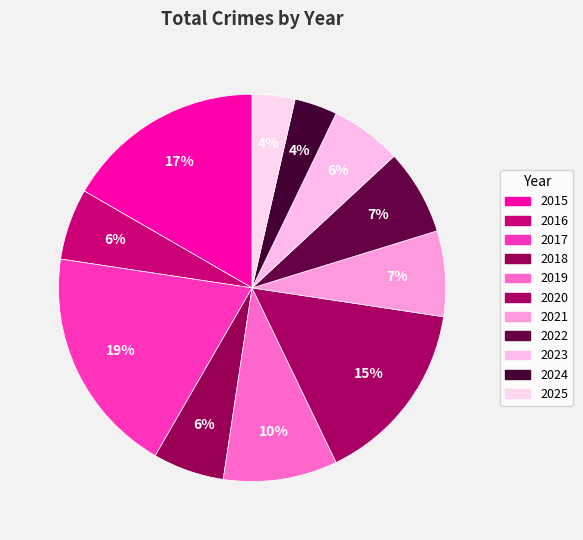

What is the change in value from 2023 to 2025?

-2